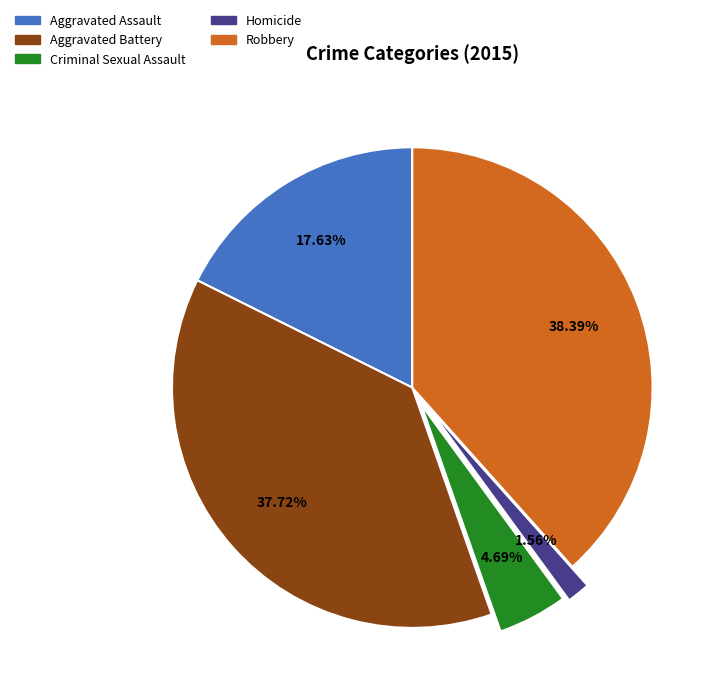

To the nearest percent, what is the combined percentage of Robbery and Aggravated Assault?

56%